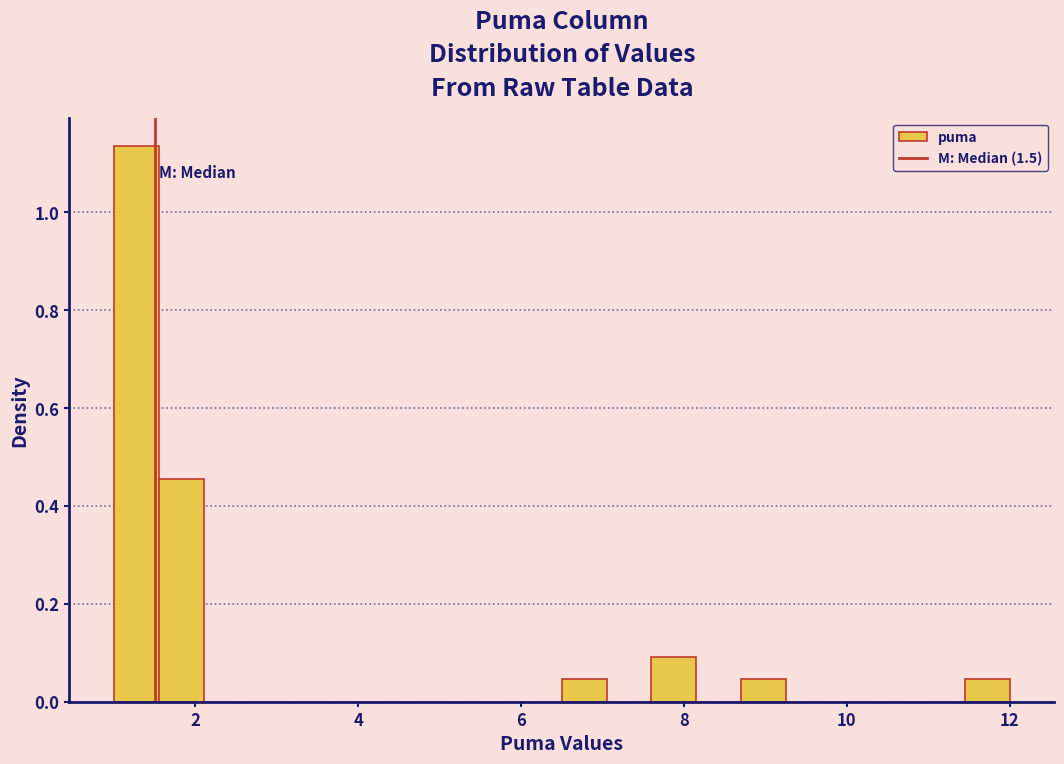

Around what value on the x-axis is the tallest bar? Give the approximate position of its centre, as read against the axis.

1.2